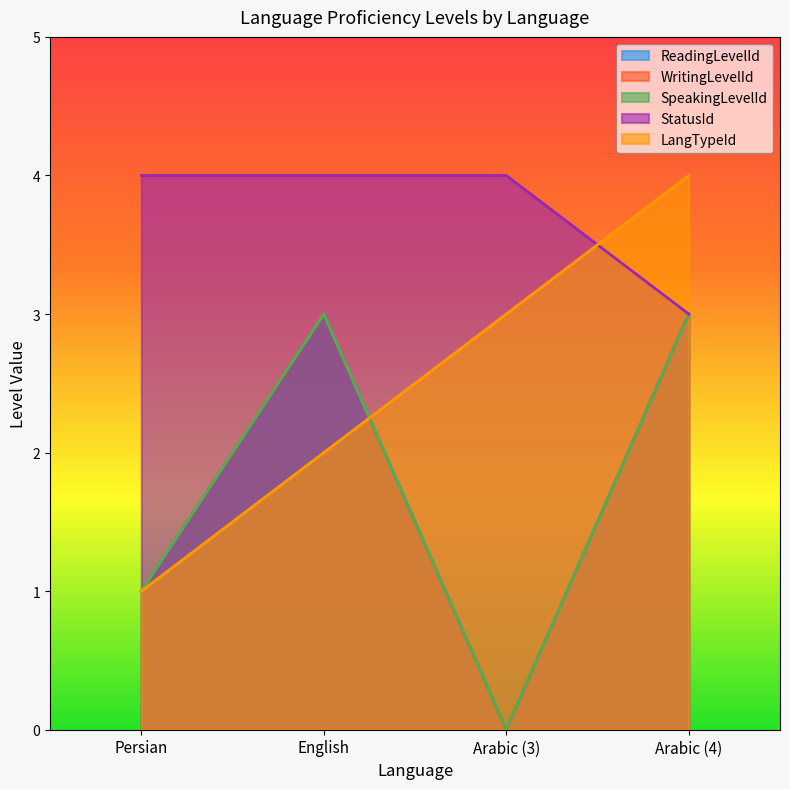

Does the chart have visible grid lines?

No